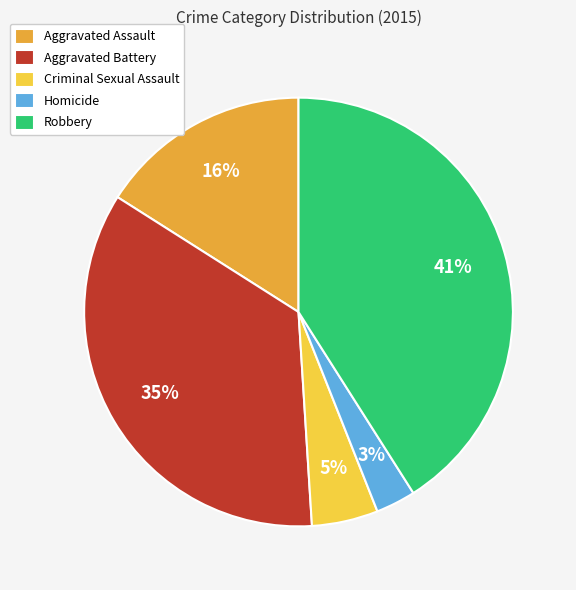

What percentage is the Aggravated Battery slice, to the nearest percent?

35%